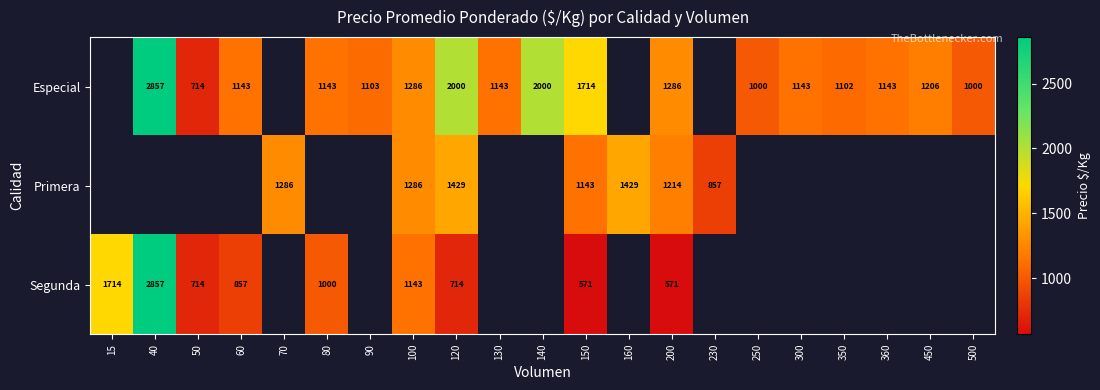

Is it true that Especial equals 1657.2 at 450?

False